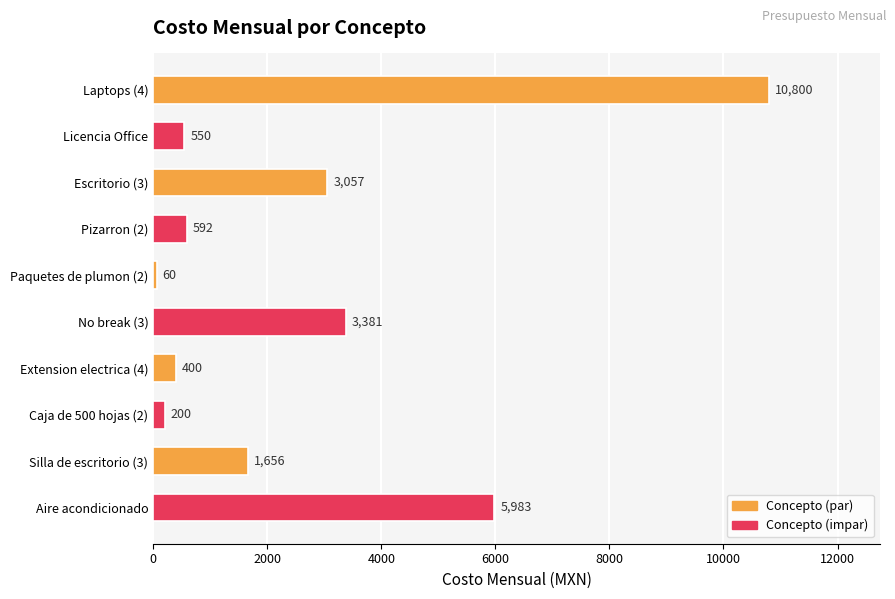

Is it true that the value at Caja de 500 hojas (2) is 200?

True